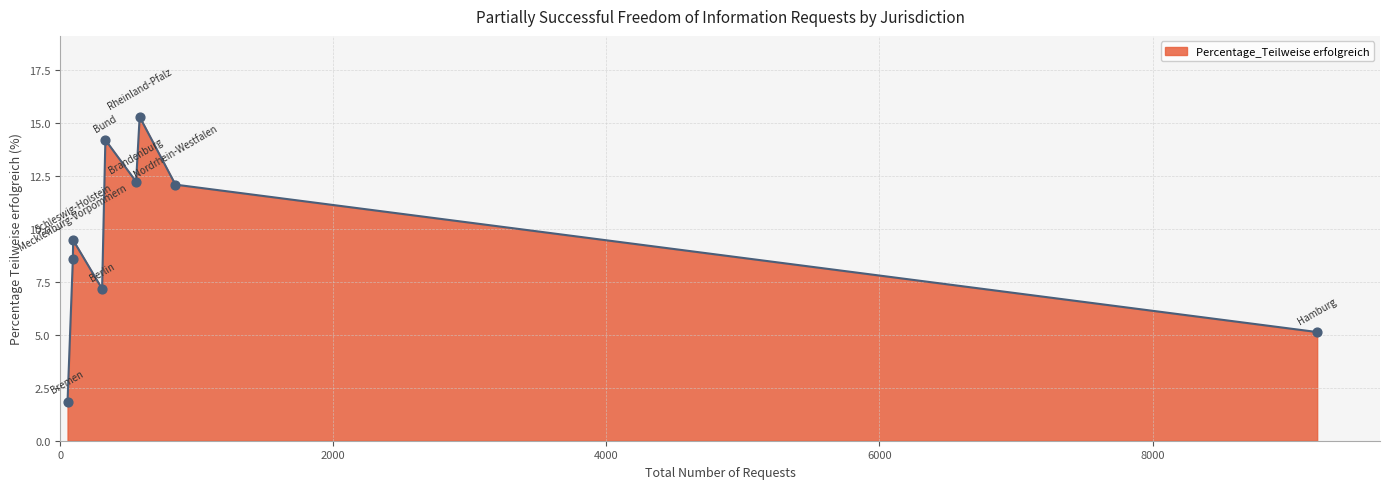

What is the maximum value shown in the chart?

15.3